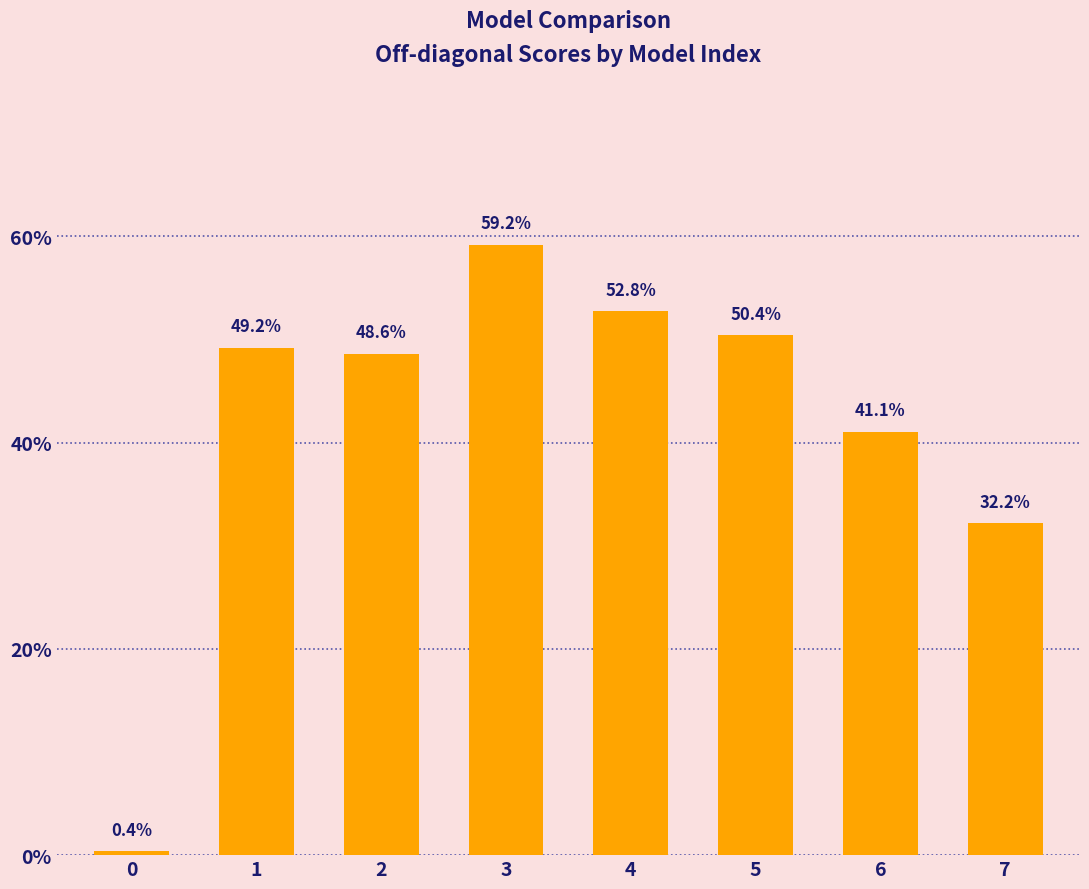

How many categories are shown in the chart?

8